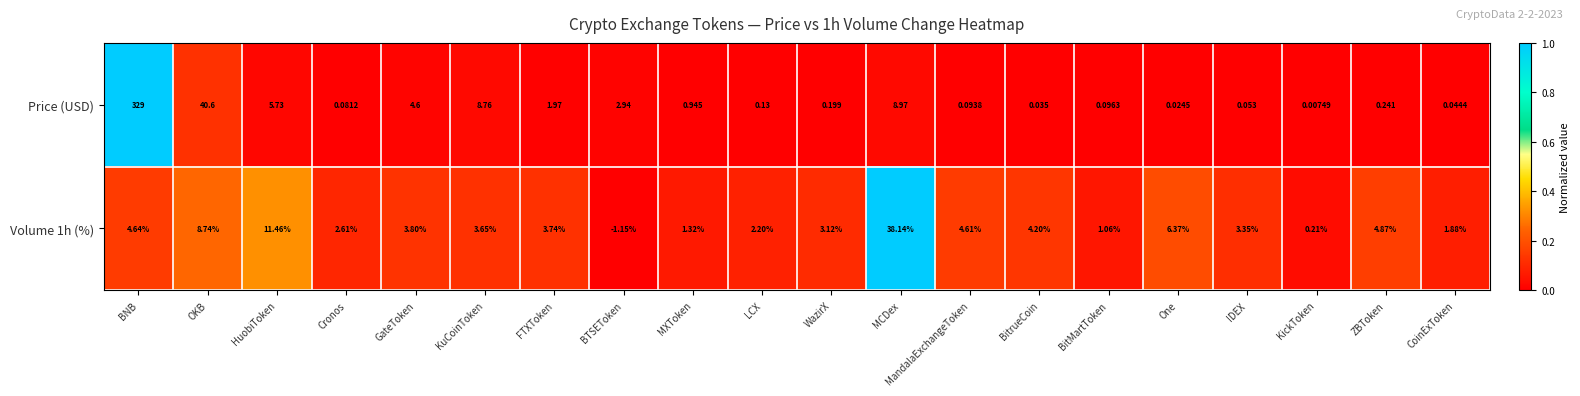

Which series has the widest spread of values?

Price (USD)